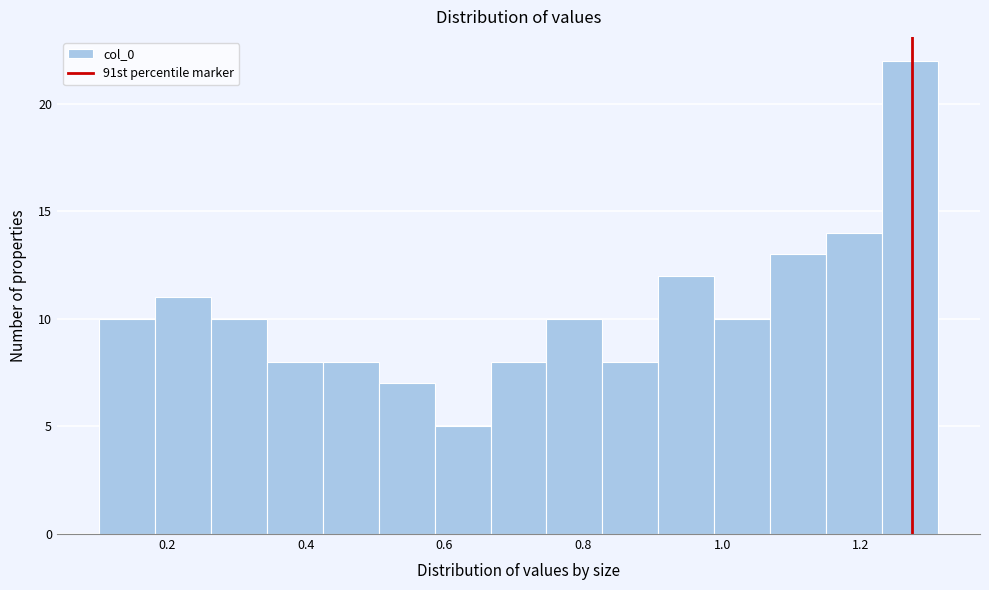

Reading left to right, transcribe this chart: for each bar, give the range it covers on the x-axis and its height. Neither the bar edges nor the heights are printed on the chart, so give them approximately, as read against the axes.

0.10 to 0.18: 10
0.18 to 0.26: 11
0.26 to 0.34: 10
0.34 to 0.42: 8
0.42 to 0.50: 8
0.50 to 0.58: 7
0.58 to 0.66: 5
0.66 to 0.74: 8
0.74 to 0.82: 10
0.82 to 0.90: 8
0.90 to 0.98: 12
0.98 to 1.06: 10
1.06 to 1.14: 13
1.14 to 1.24: 14
1.24 to 1.32: 22